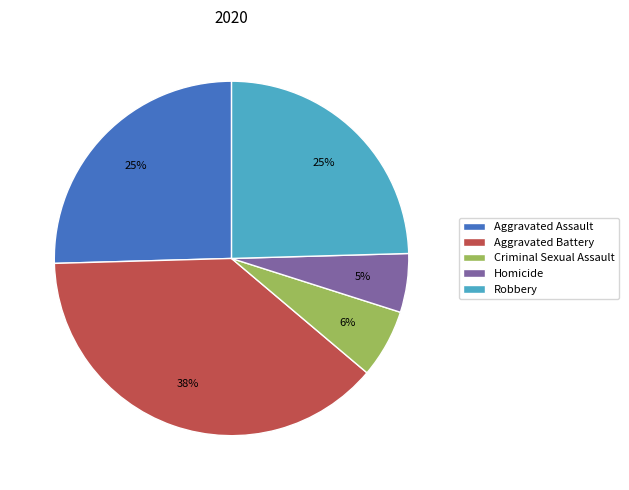

Is it true that Homicide is 5% of the pie?

True